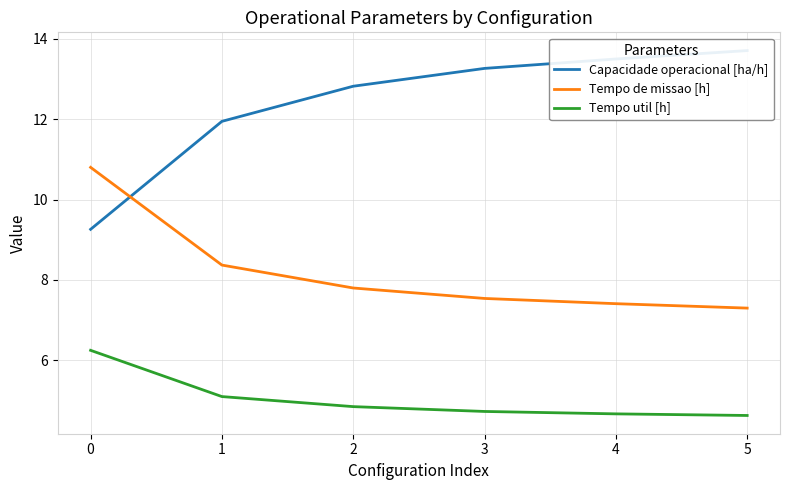

At which label is Capacidade operacional [ha/h] closest to 11?

1